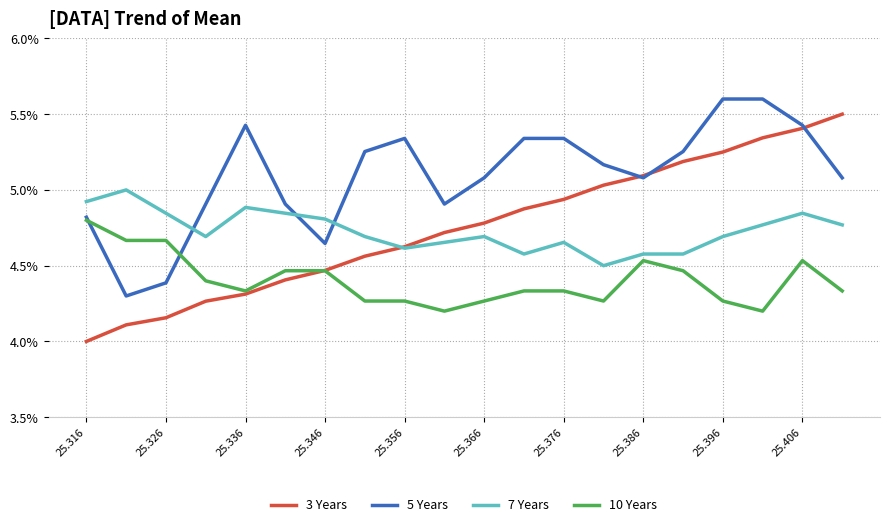

What are all the series names shown in the legend?

3 Years, 5 Years, 7 Years, 10 Years